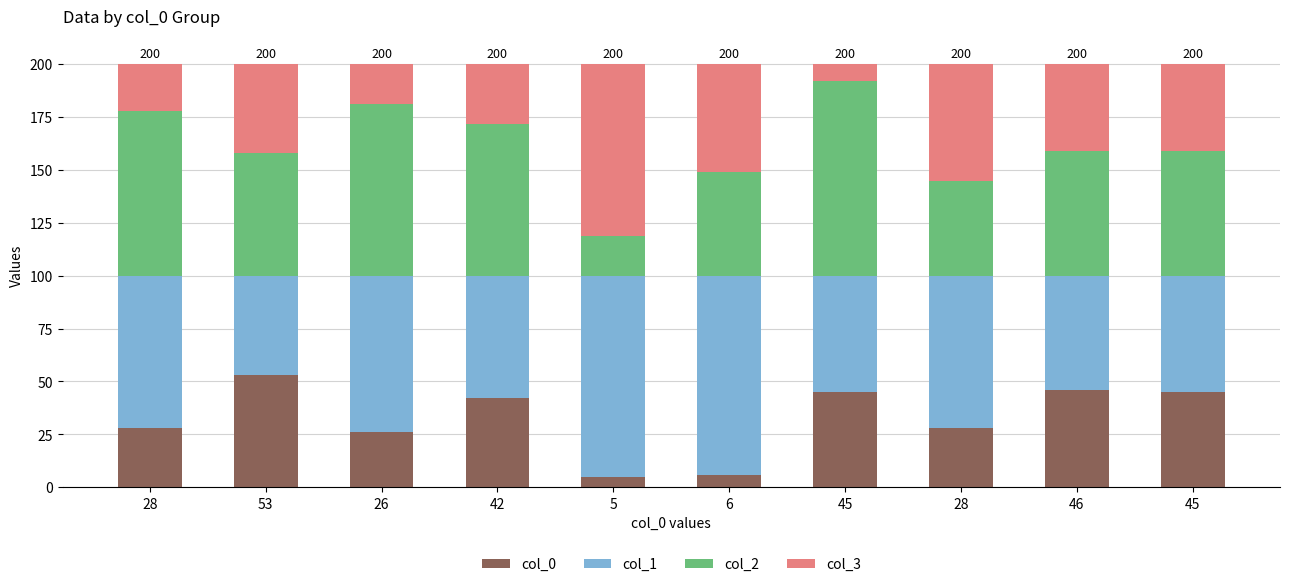

How many data points in col_0 are less than 42?

5